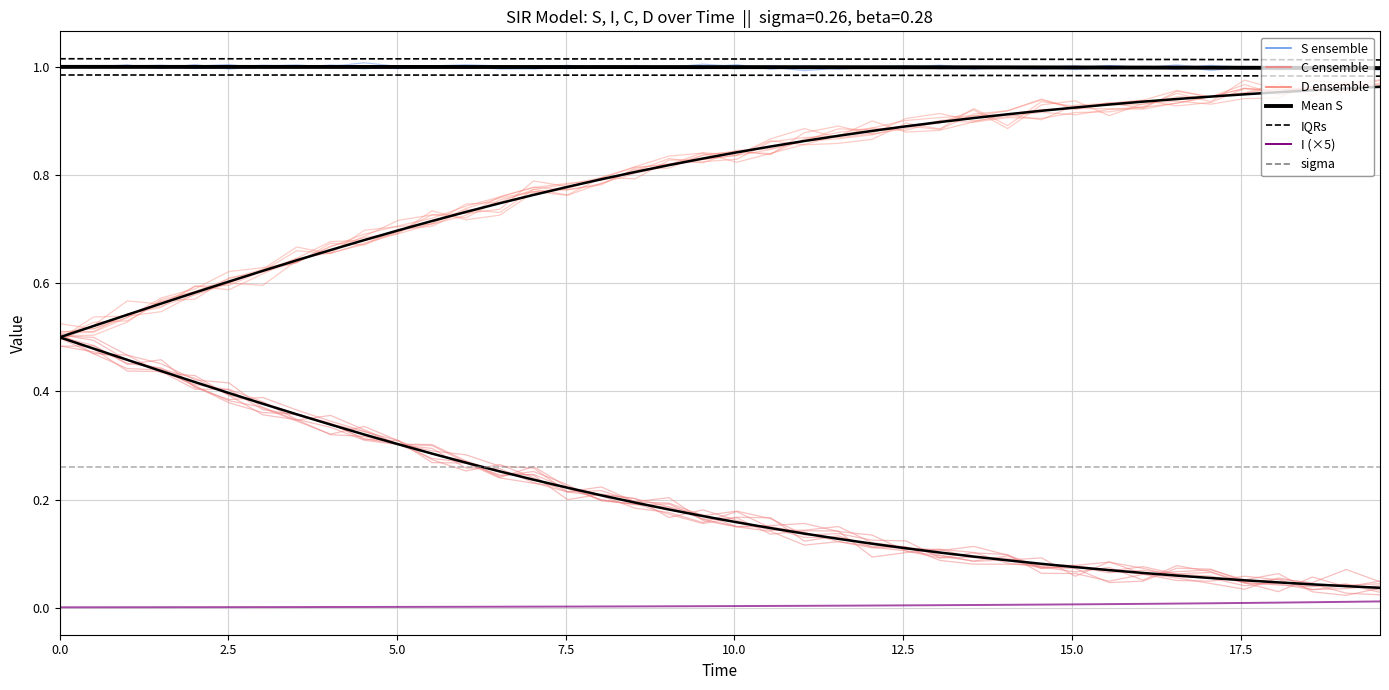

Count the number of categories in the chart.

40